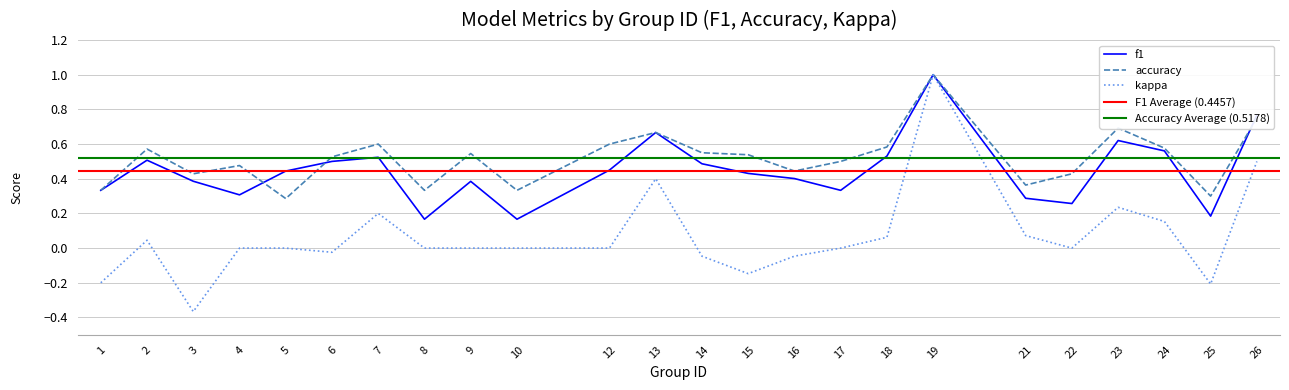

Reading right to left, transcribe all the data shown in this chart.

f1: 0.8	0.2	0.6	0.6	0.3	0.3	1.0	0.5	0.3	0.4	0.4	0.5	0.7	0.5	0.2	0.4	0.2	0.5	0.5	0.4	0.3	0.4	0.5	0.3
accuracy: 0.8	0.3	0.6	0.7	0.4	0.4	1.0	0.6	0.5	0.4	0.5	0.6	0.7	0.6	0.3	0.5	0.3	0.6	0.5	0.3	0.5	0.4	0.6	0.3
kappa: 0.5	-0.2	0.2	0.2	0.0	0.1	1.0	0.1	0.0	-0.0	-0.1	-0.0	0.4	0.0	0.0	0.0	0.0	0.2	-0.0	0.0	0.0	-0.4	0.0	-0.2